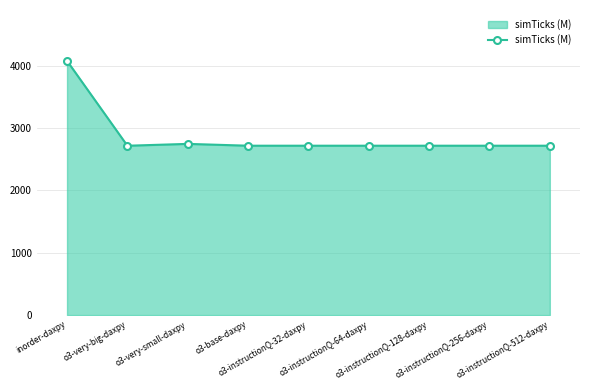

What is the difference between the second highest and second lowest values?

29.4